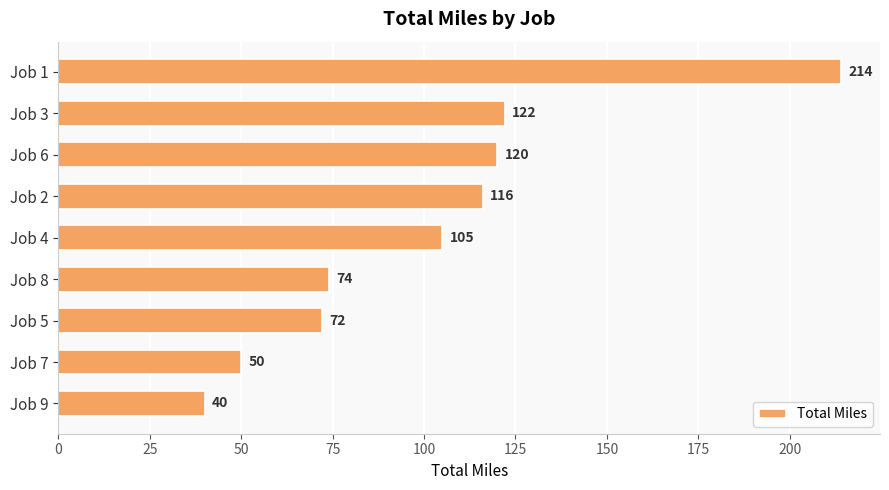

What is the change in value from Job 6 to Job 2?

-4